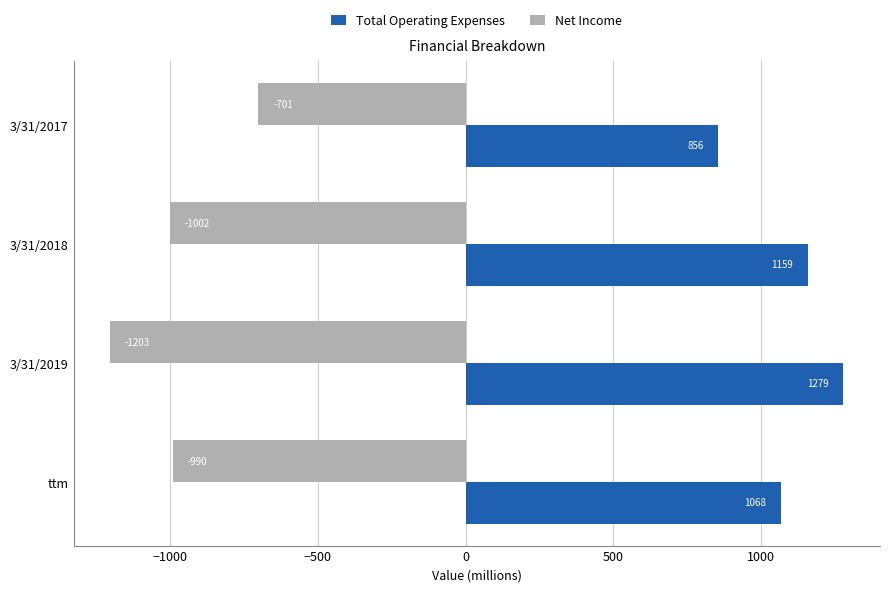

Which label corresponds to the largest value in the chart?

3/31/2019